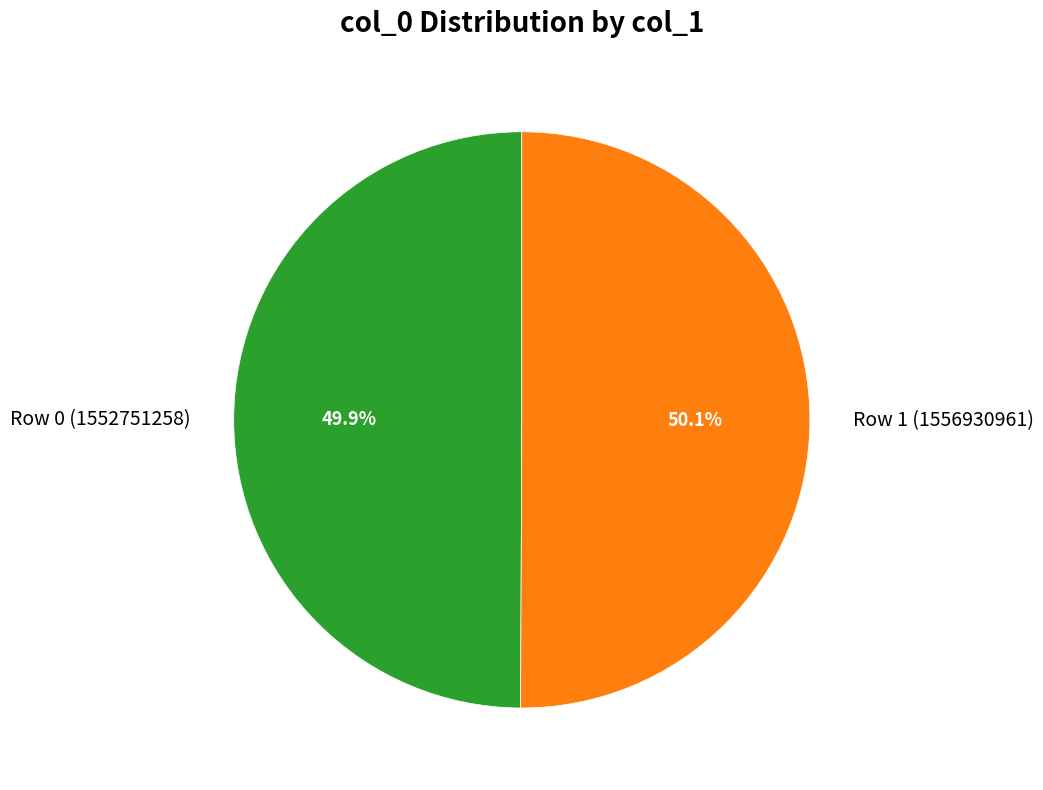

Is there any slice that represents more than half of the pie?

Yes